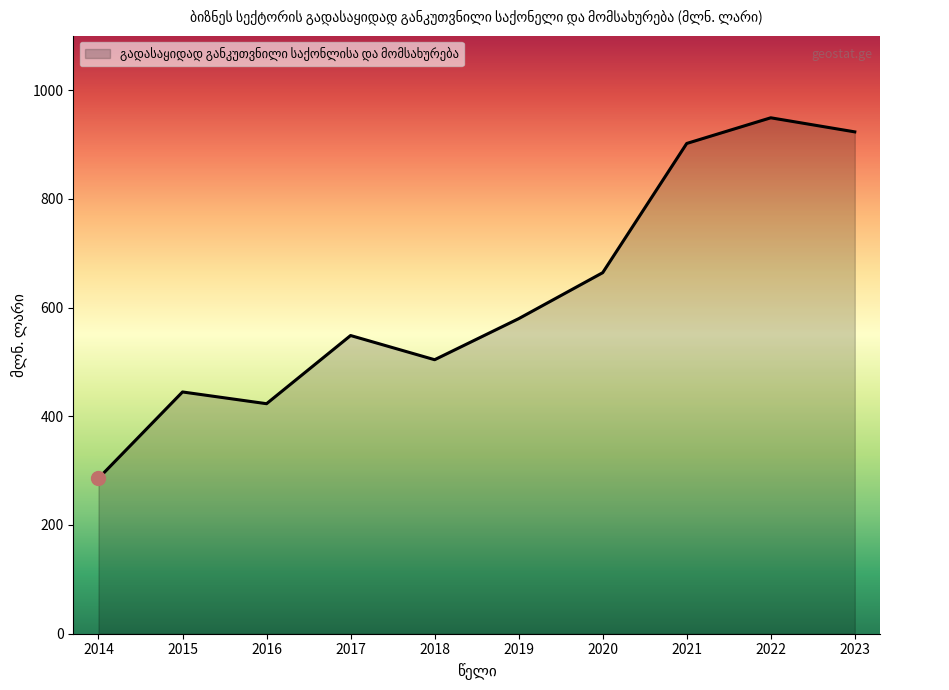

Which has a higher value, 2016 or 2019?

2019